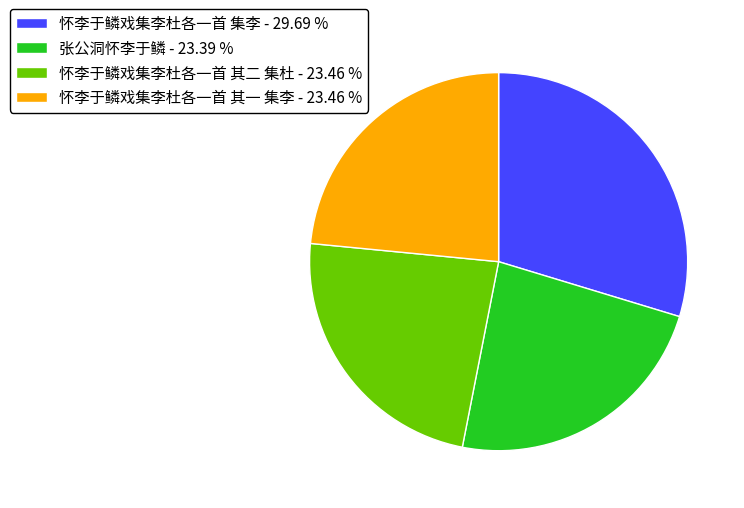

Which category has the biggest portion of the pie?

怀李于鳞戏集李杜各一首 集李